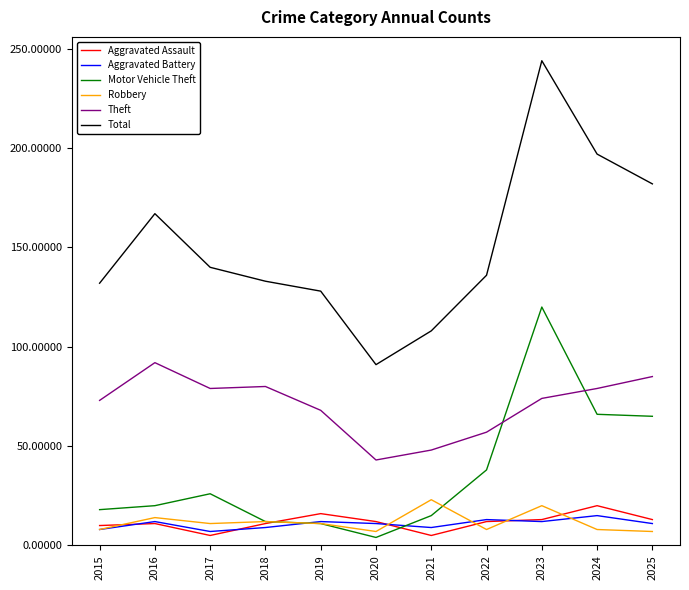

Between which two adjacent categories do Motor Vehicle Theft and Theft first intersect?

2022 and 2023